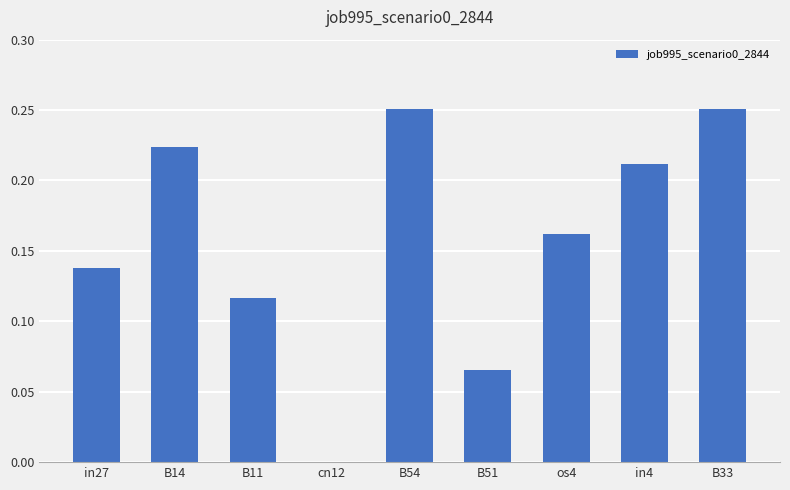

Which has a higher value, B54 or in27?

B54